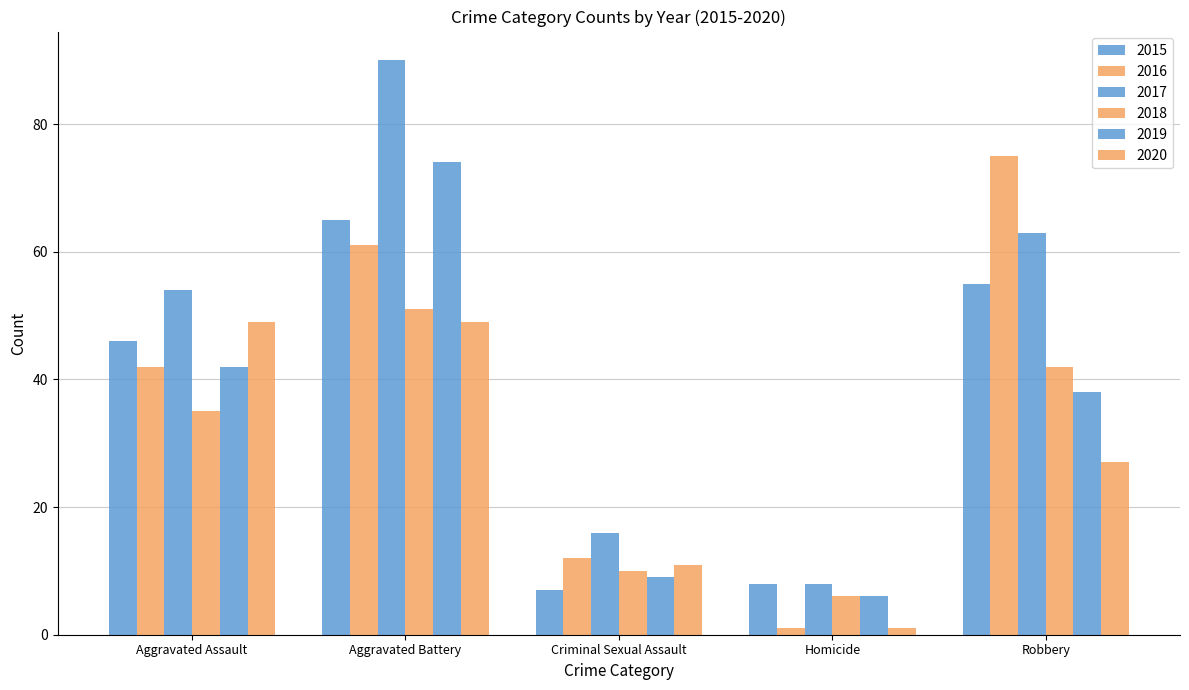

Is the value of 2017 at Homicide greater than the value of 2016 at Aggravated Battery?

No